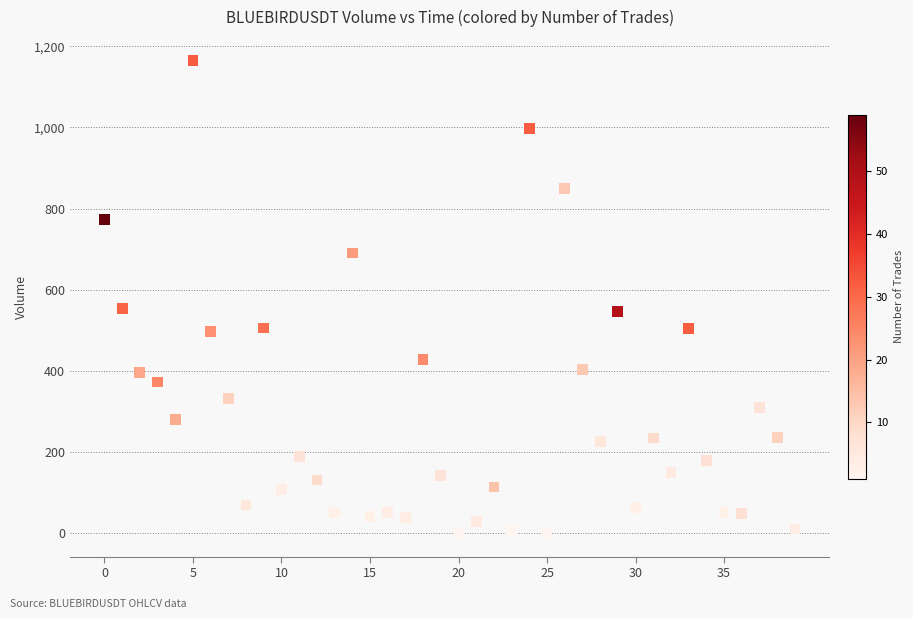

What is the range of Y values (max minus min)?

1163.6